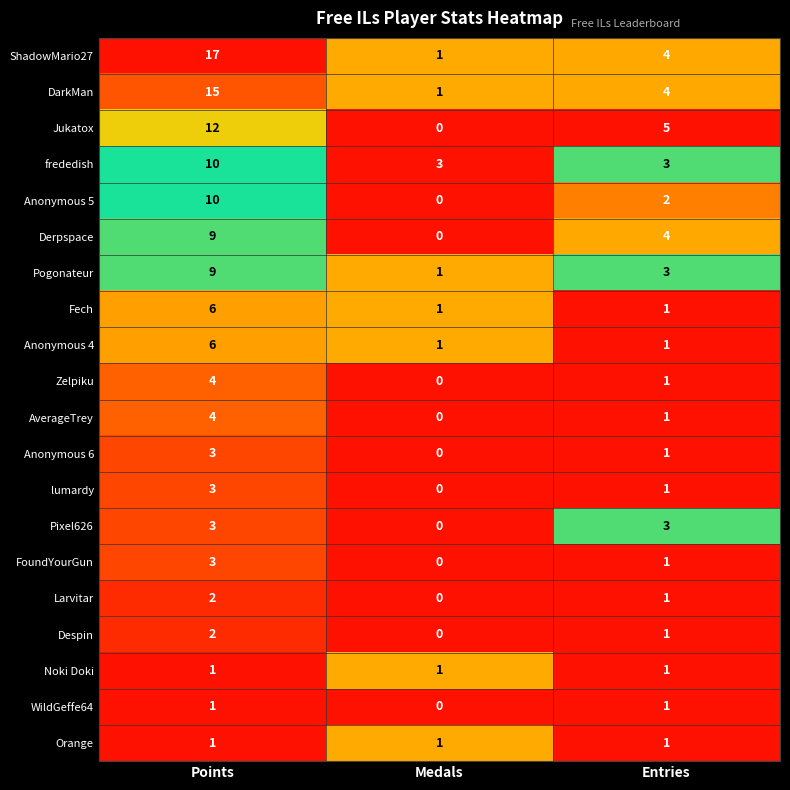

What is the spread (max minus min) of values at Points?

16